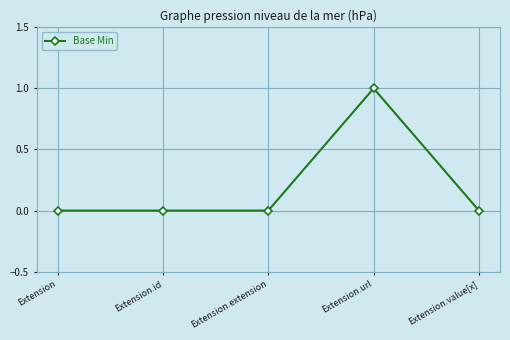

What is the change in value from Extension.extension to Extension.url?

+1